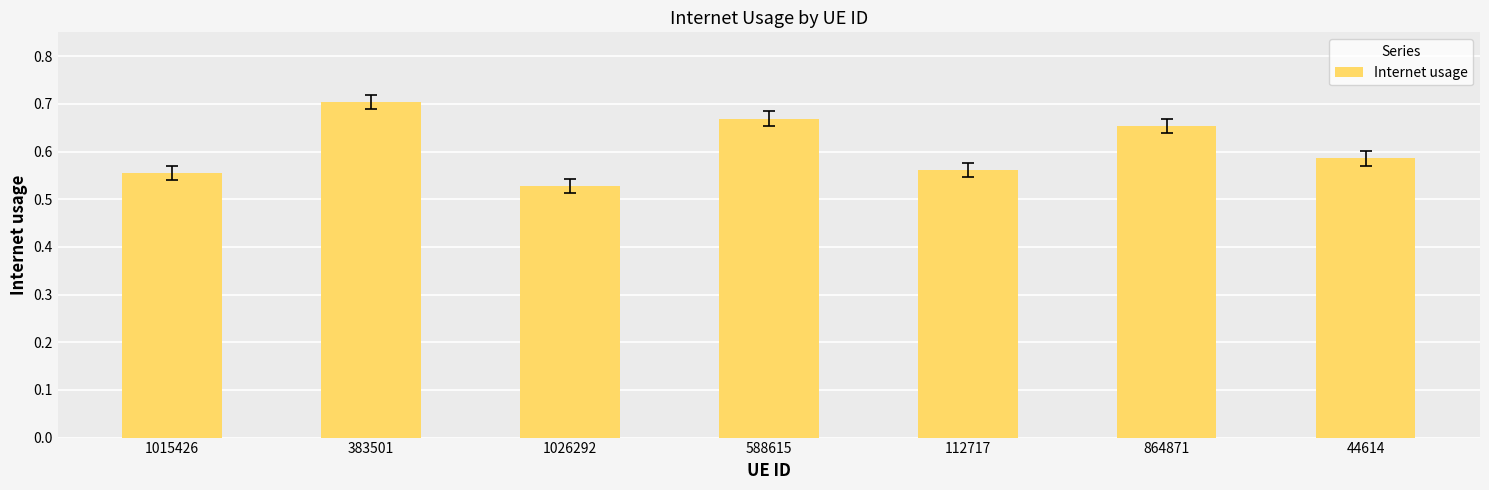

Count the values in the range 0 to 1.

7